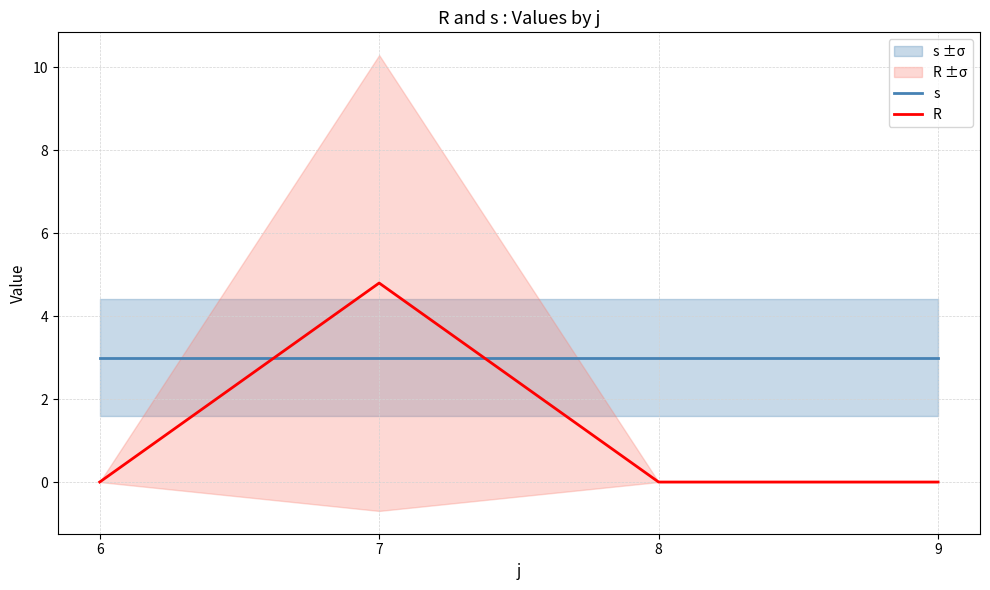

The value of R at 8 is 0.0. True or false?

True